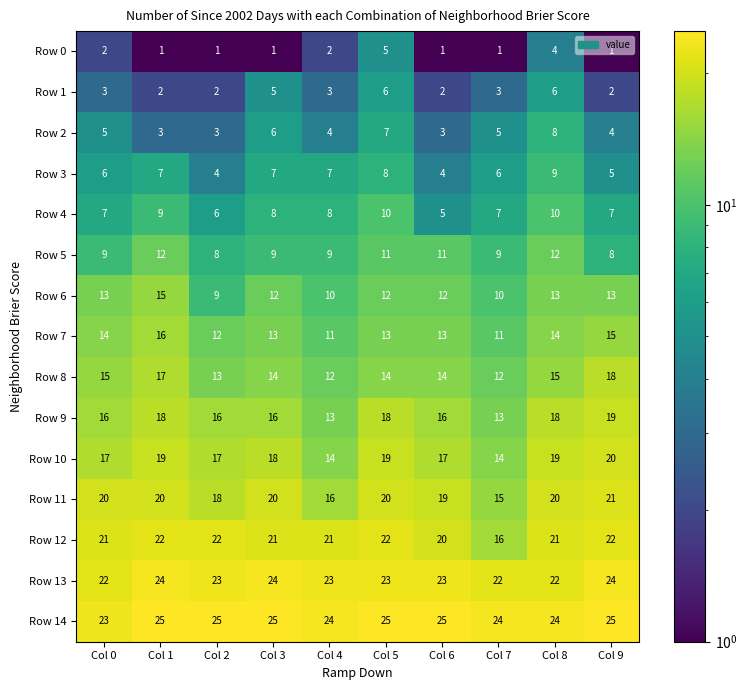

What is the smallest value displayed?

1